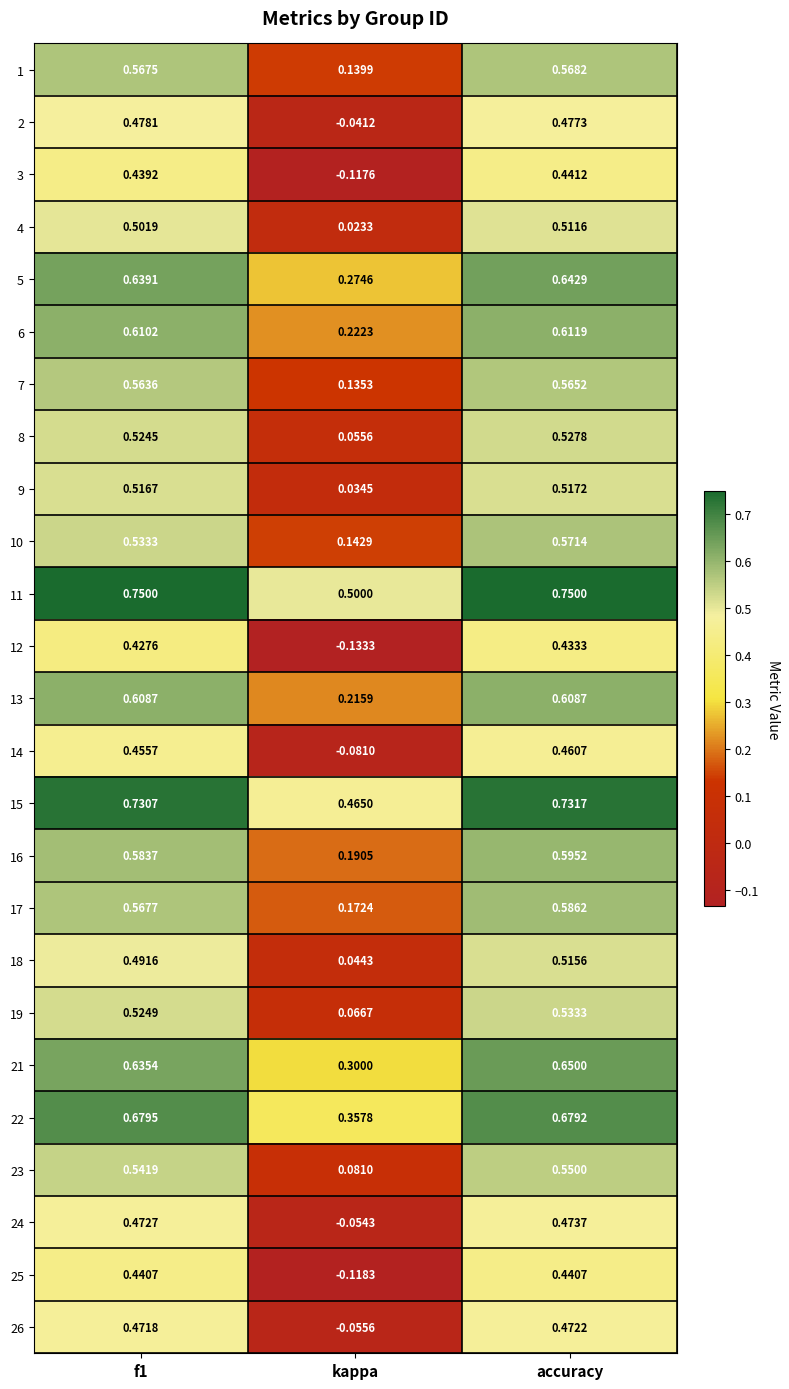

Which category has the lowest value across all series?

kappa